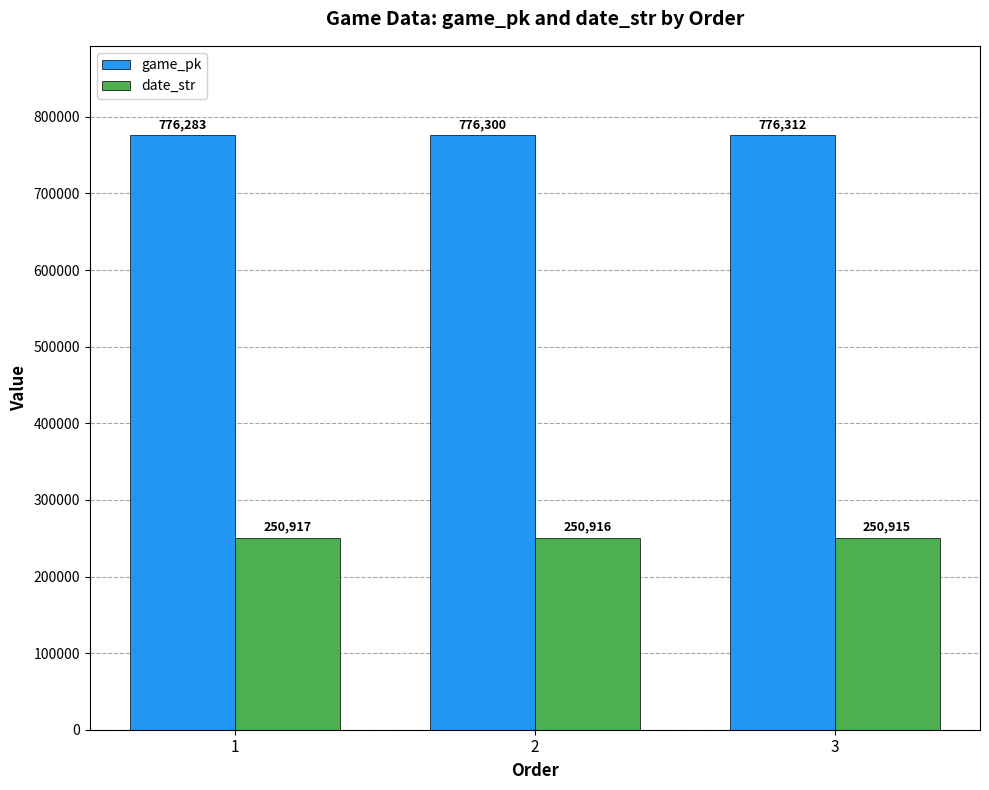

At which label does date_str first exceed 250916?

1